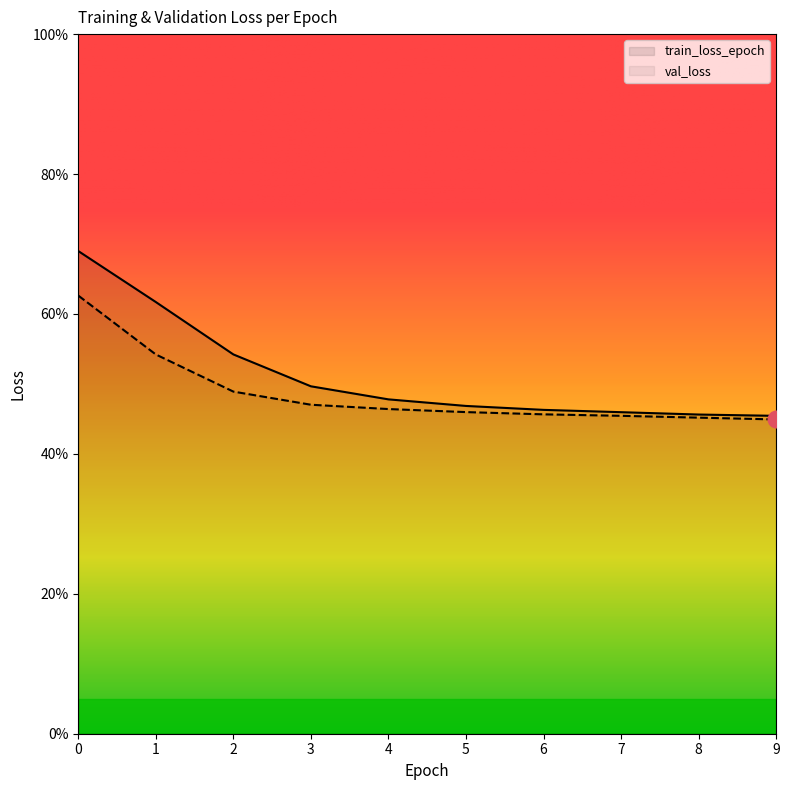

True or false: train_loss_epoch has more than 0 points higher than both neighbors.

False